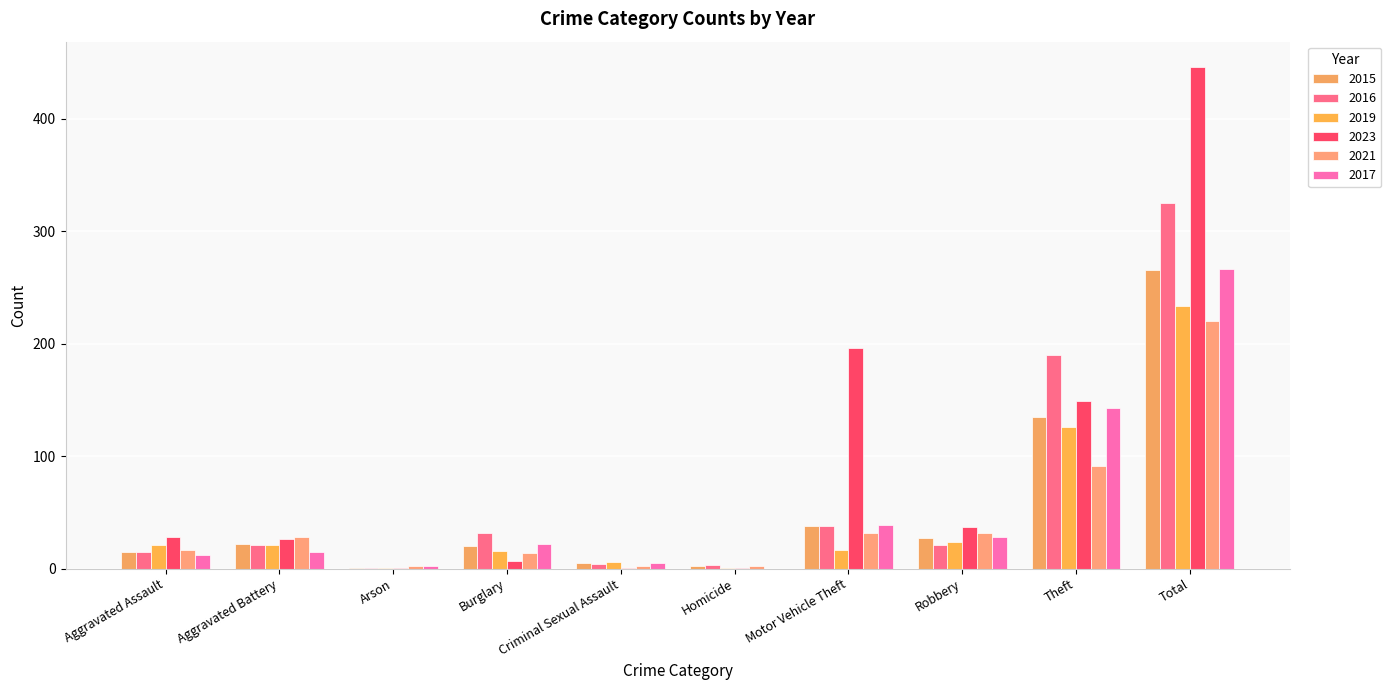

What is the lowest value of the 2015 series?

1